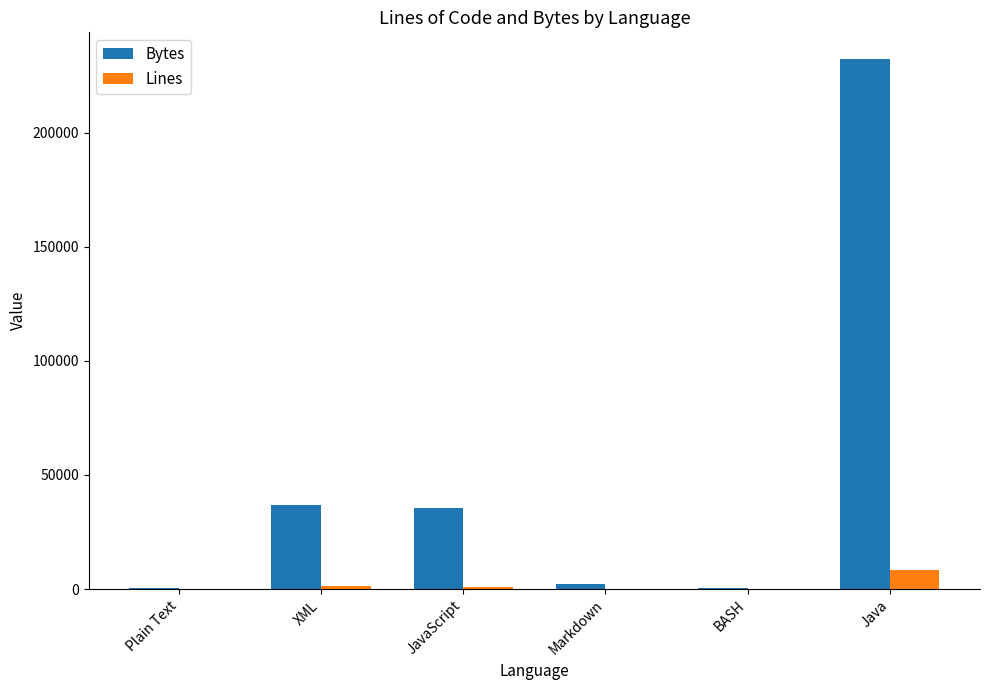

Read the Lines value at Java.

8295